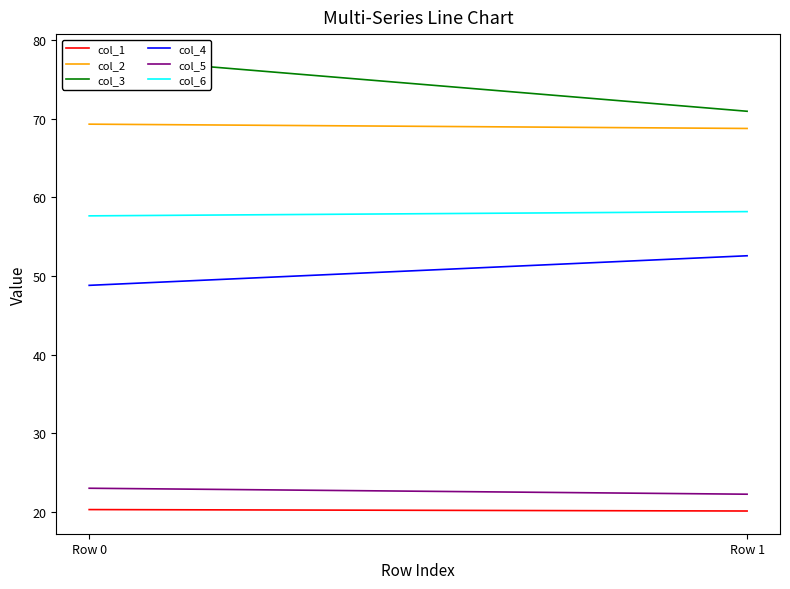

List the labels in order of col_1 value, largest first.

Row 0, Row 1